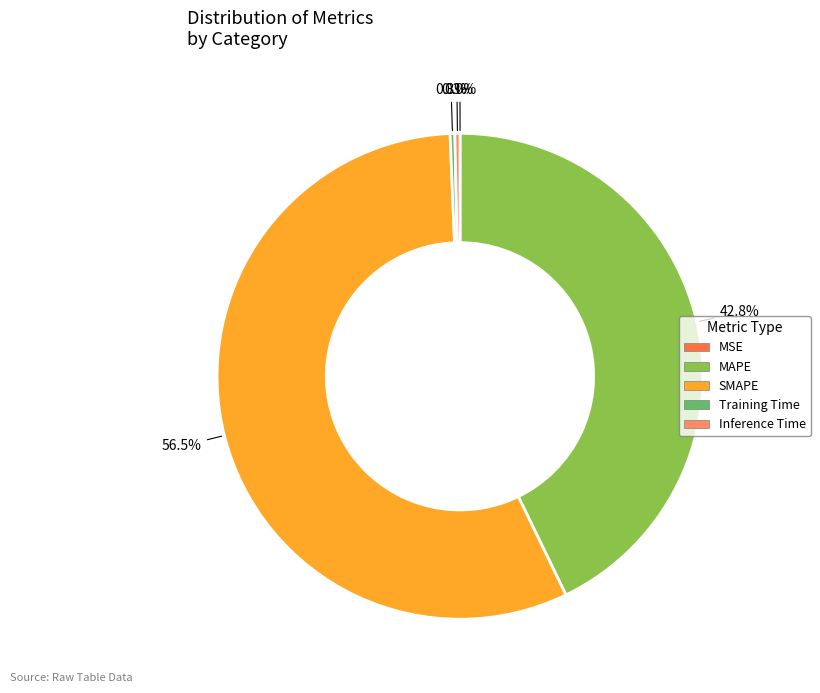

Does Training Time represent more than half of the total?

No